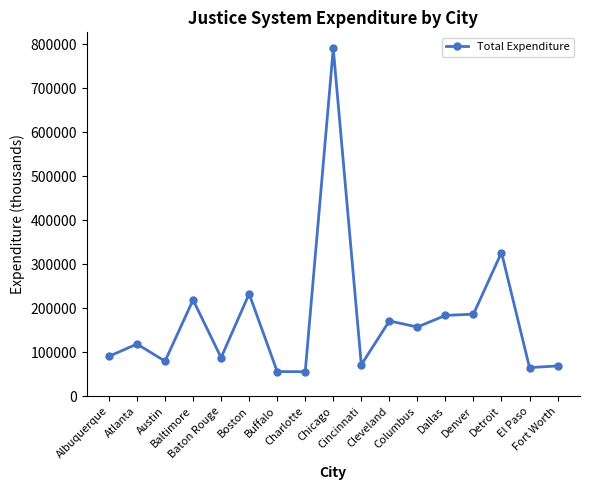

What is the label of the 8th point from the left?

Charlotte